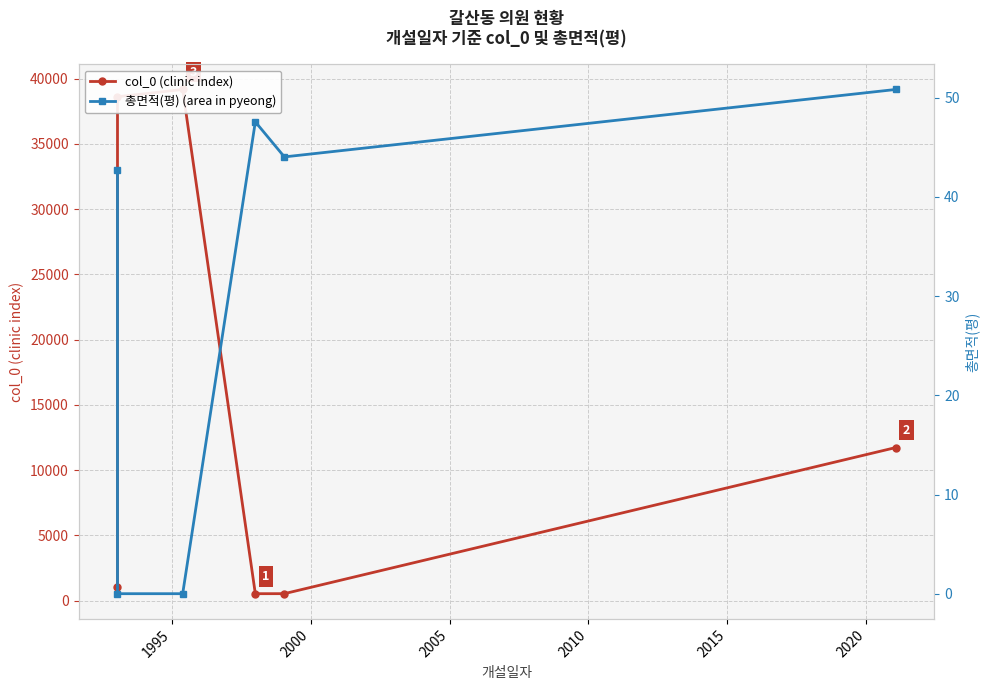

How many lines are shown in the chart?

2